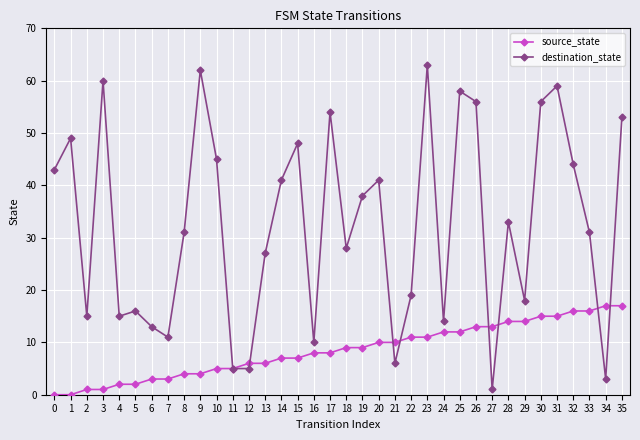

At which category does the chart reach its peak across all series?

23